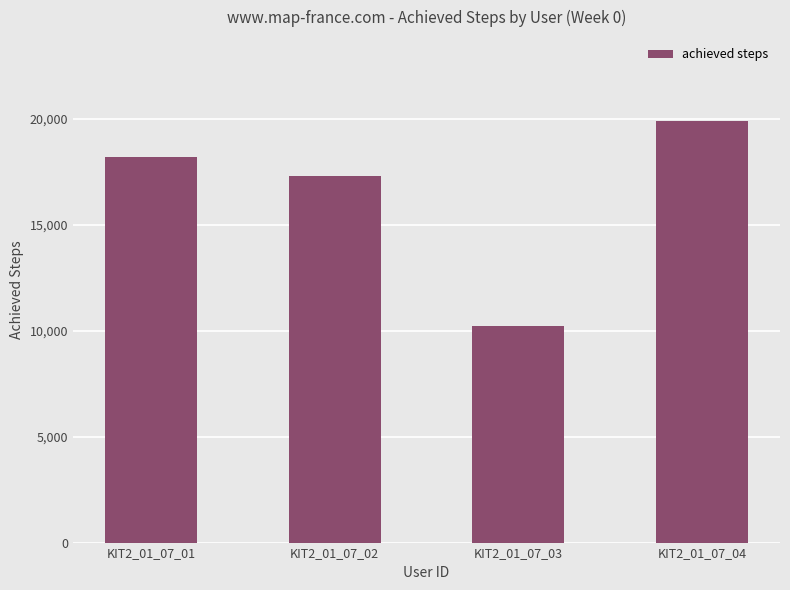

What is the sum of all values?

65688